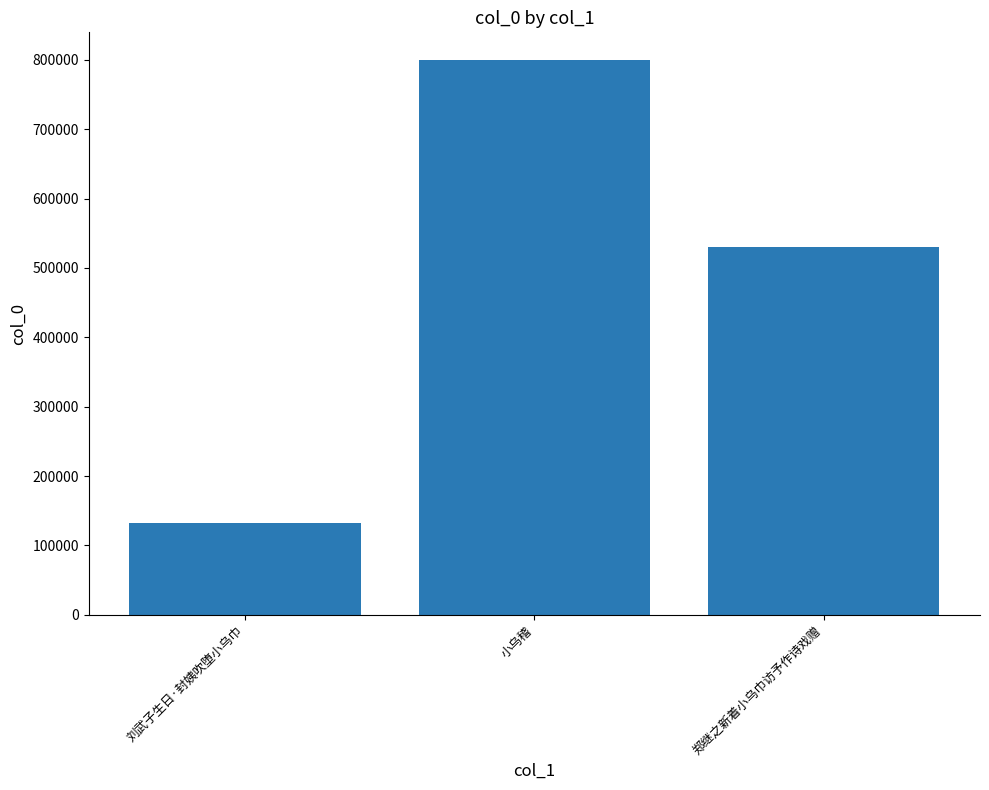

What is the approximate value at 郑继之新着小乌巾访予作诗戏赠, to the nearest 100?

530300